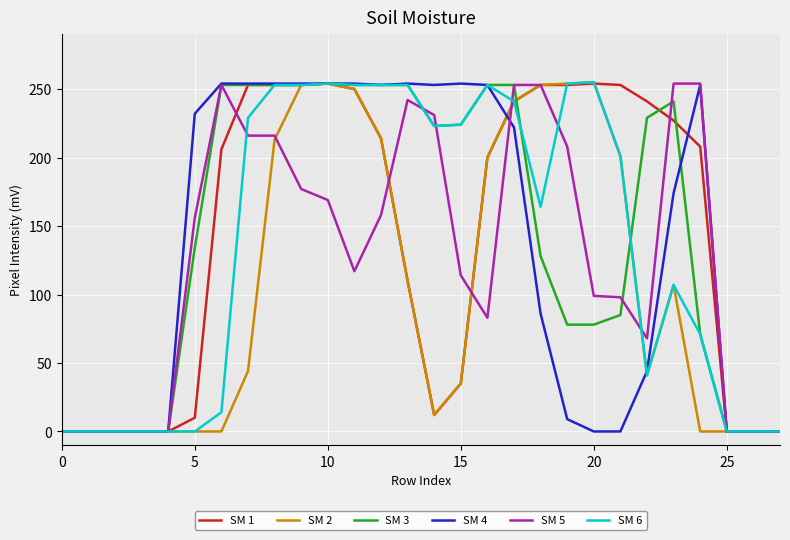

What is the greatest value displayed?

255